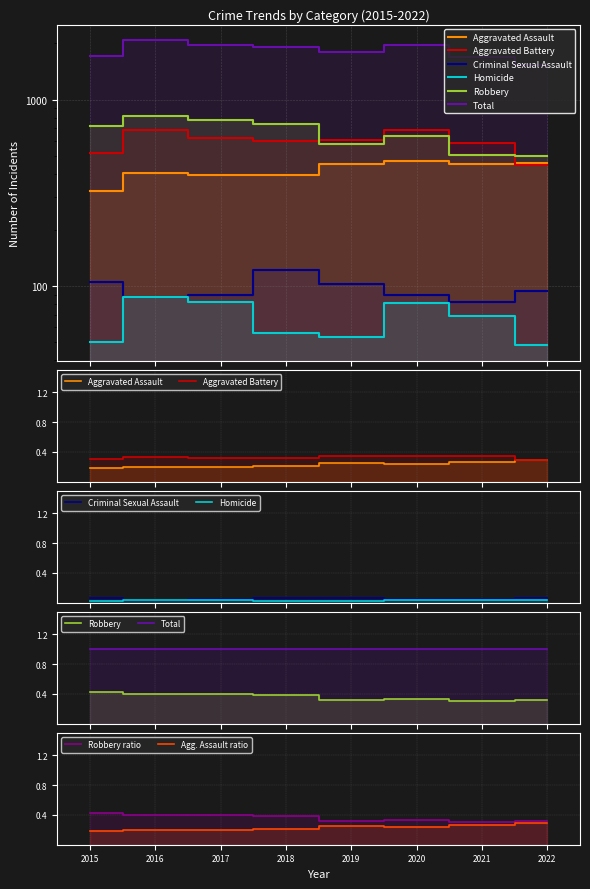

Does the chart display data point markers on the line(s)?

No